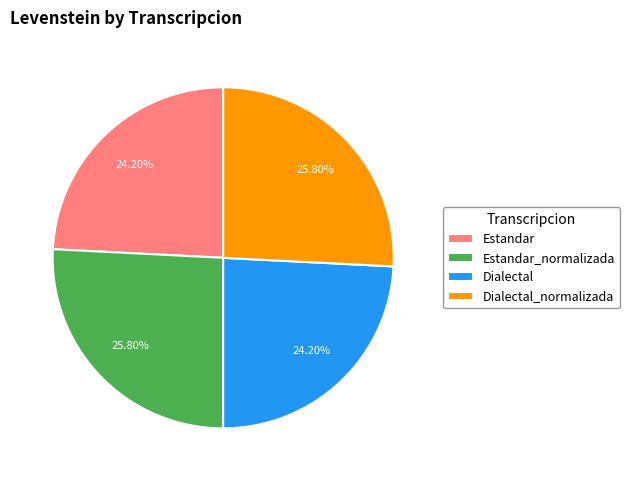

Between Dialectal_normalizada and Estandar, which is larger?

Dialectal_normalizada